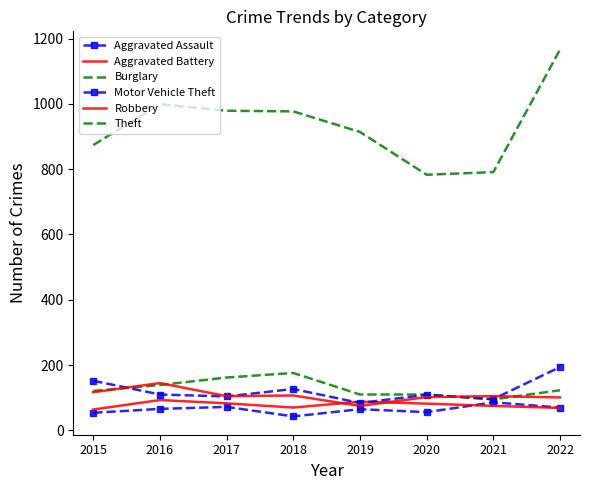

At 2015, list the series in order from largest to smallest.

Theft, Motor Vehicle Theft, Burglary, Robbery, Aggravated Battery, Aggravated Assault